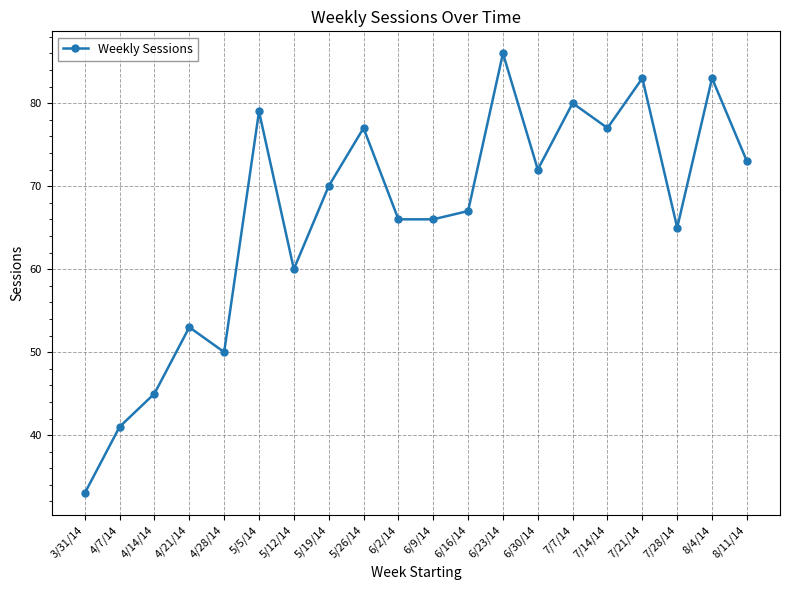

How many data points does each series have?

20